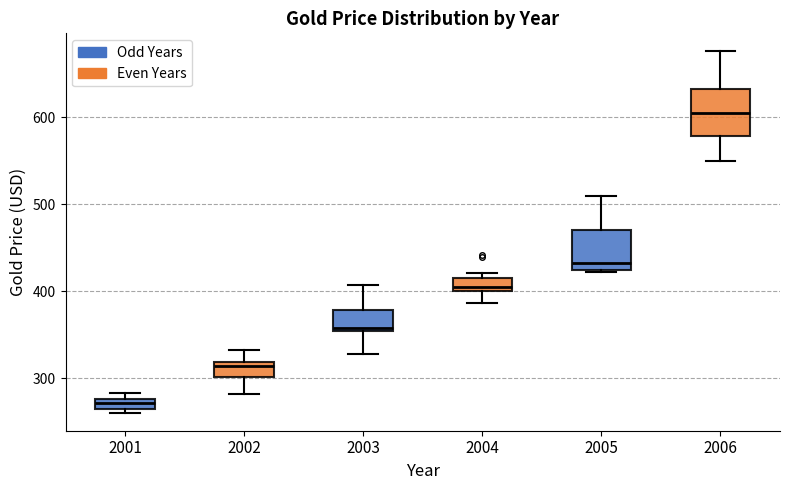

Where is the lower edge of the box at x = 2004 on the y-axis? The values are not printed on the chart, so give them approximately, as read against the axis.

400